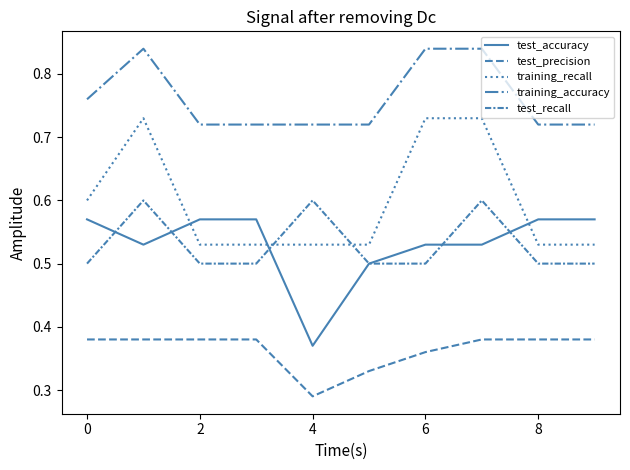

List the series in order of their peak value, lowest first.

test_precision, test_accuracy, test_recall, training_recall, training_accuracy